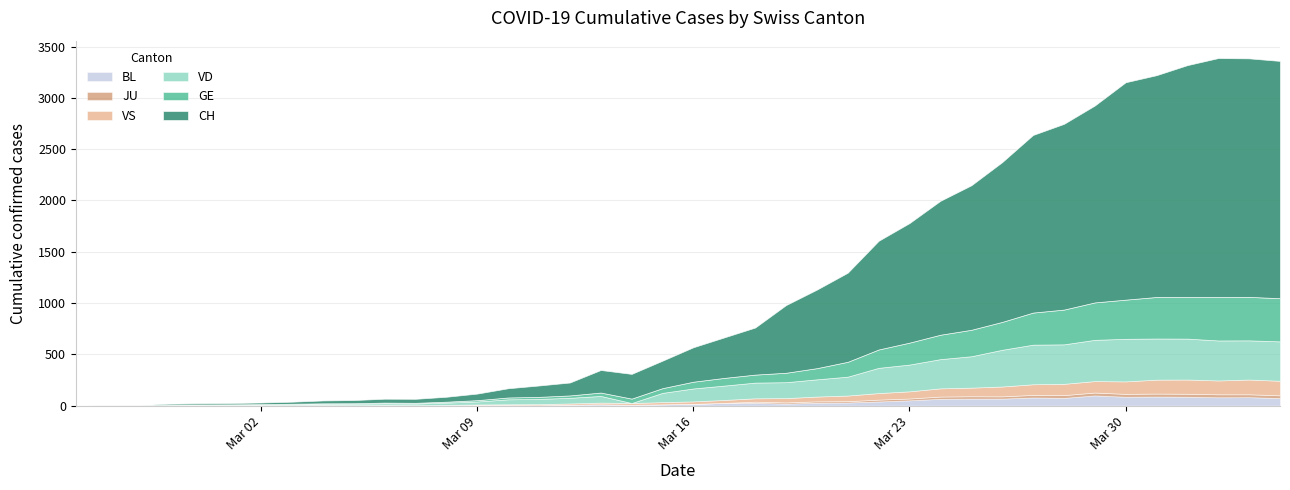

At 2020-03-21, list the series in order from largest to smallest.

CH, VD, GE, VS, BL, JU